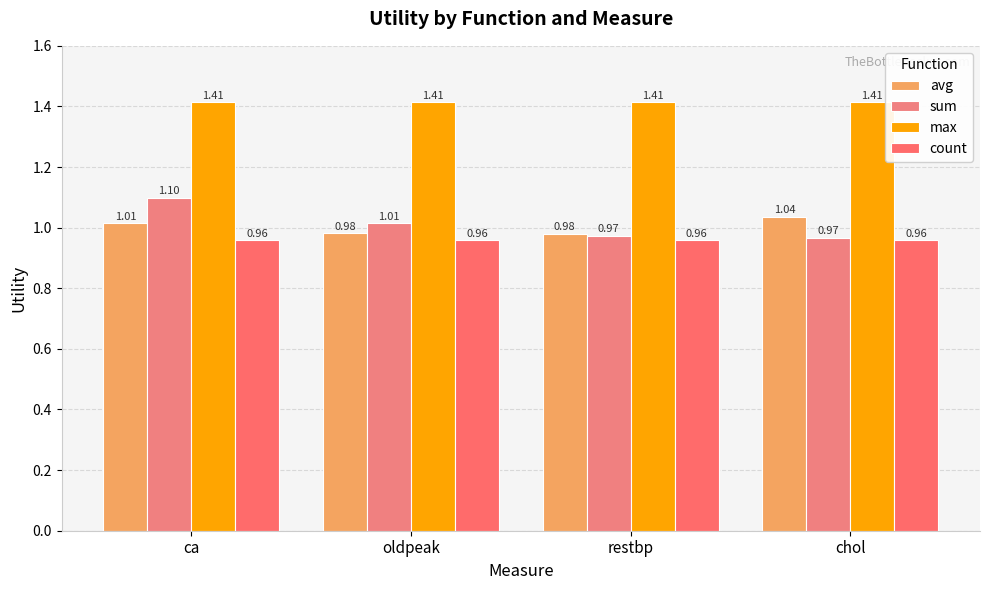

Count the avg values in the range 0 to 1.

2